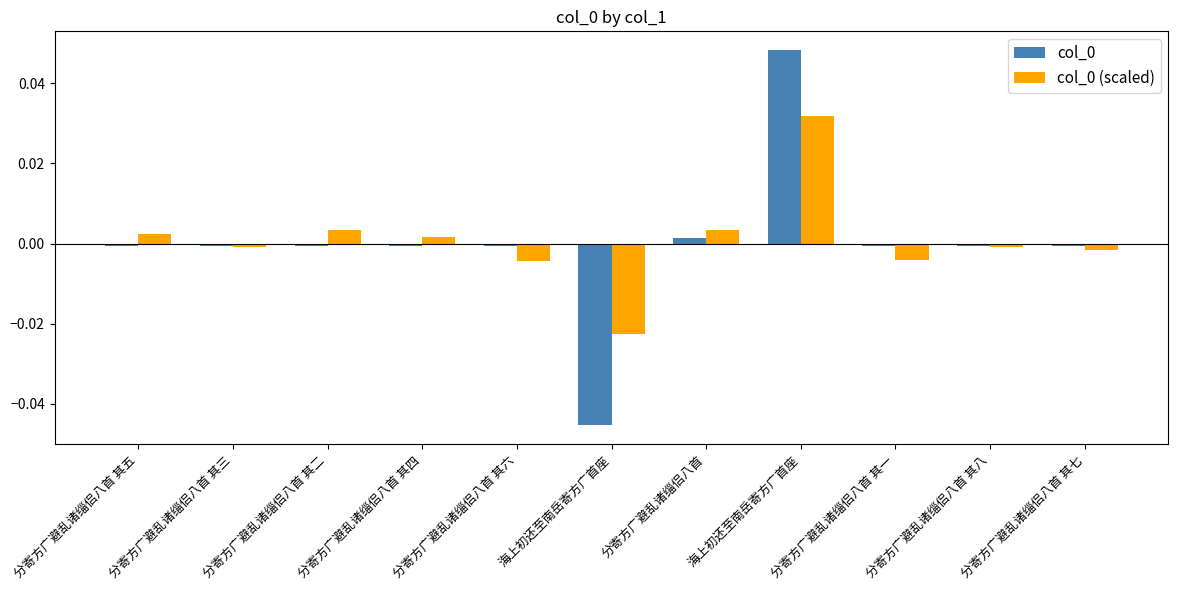

At which category is the sum across all series the highest?

海上初还至南岳寄方广首座